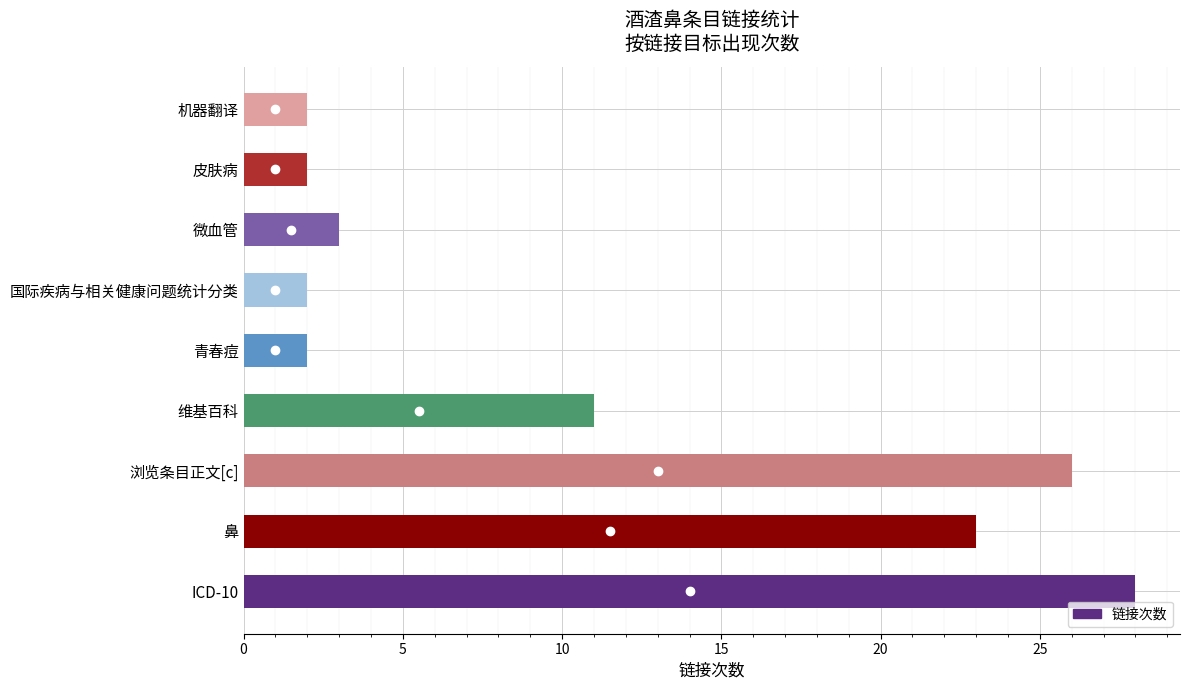

What is the difference between the second highest and second lowest values?

24